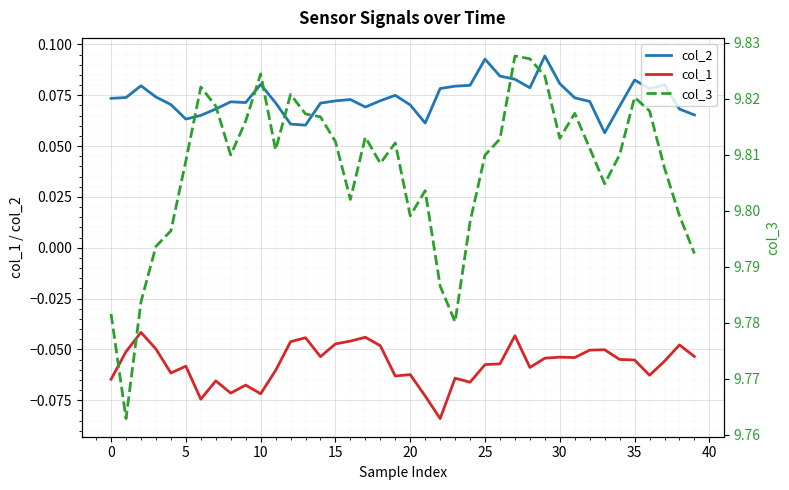

At 37, list the series in order from smallest to largest.

col_1, col_2, col_3